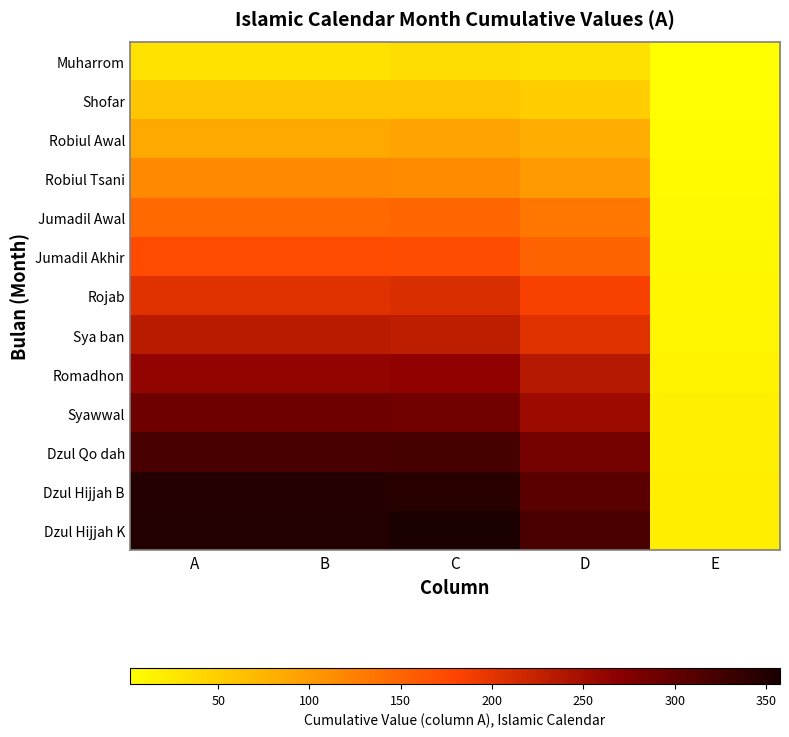

Which series has the largest total across all categories?

Dzul Hijjah K